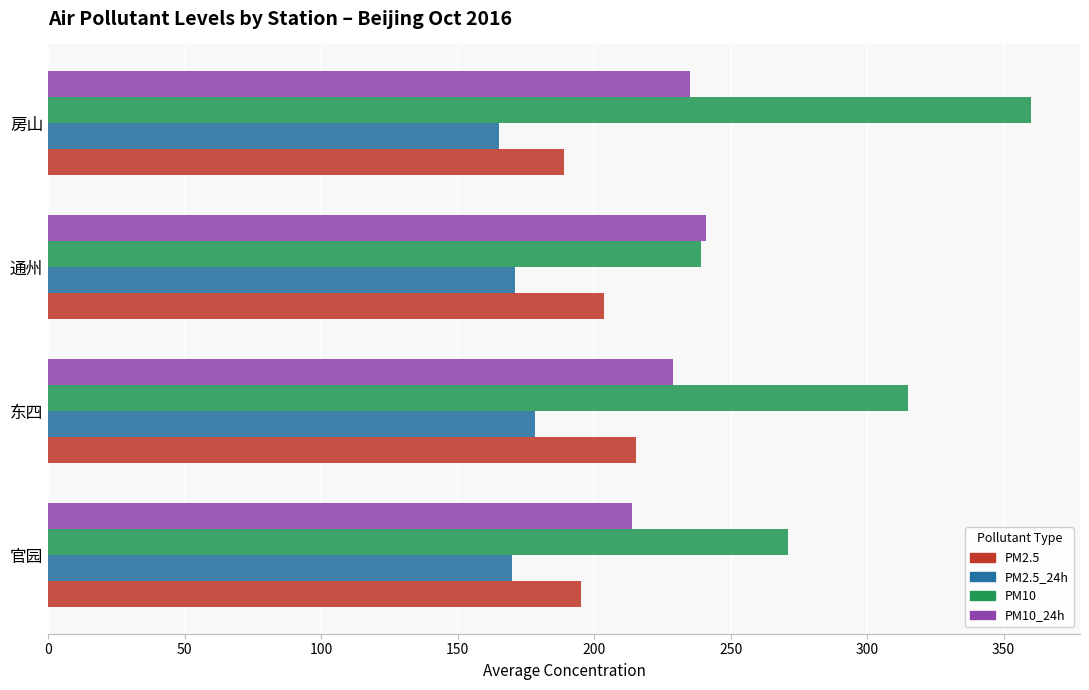

What is the difference between the maximum and minimum values in the PM2.5_24h series?

13.1